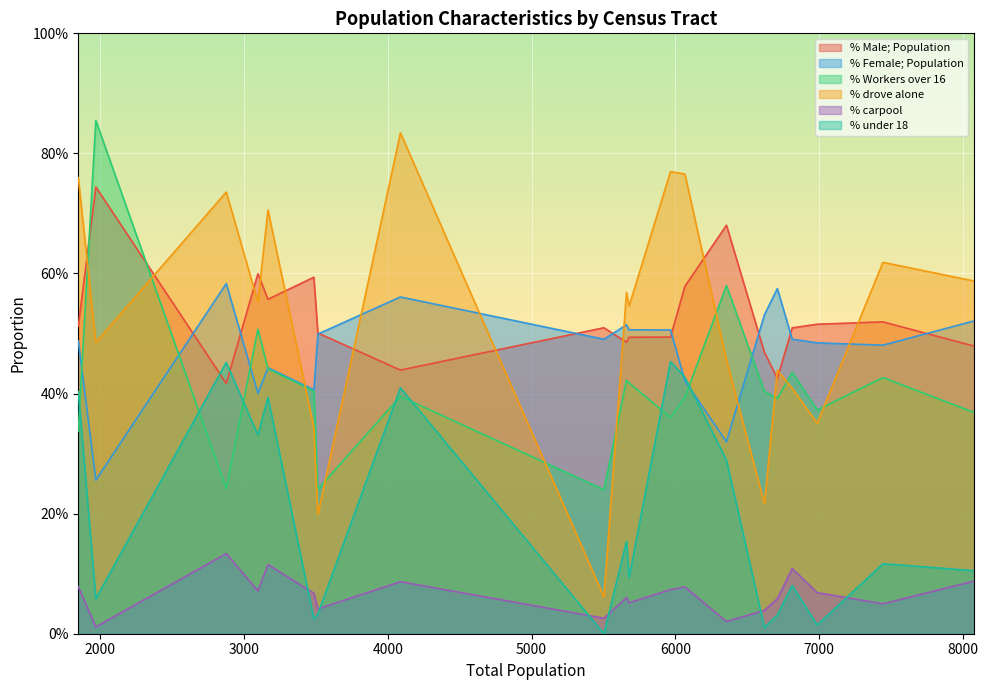

What are all the series names shown in the legend?

% Male; Population, % Female; Population, % Workers over 16, % drove alone, % carpool, % under 18